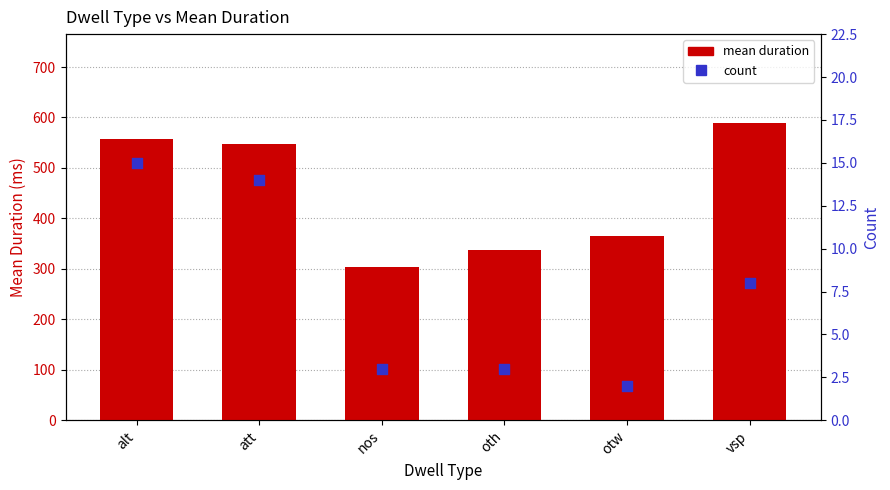

What is the total value across all series at nos?

307.0